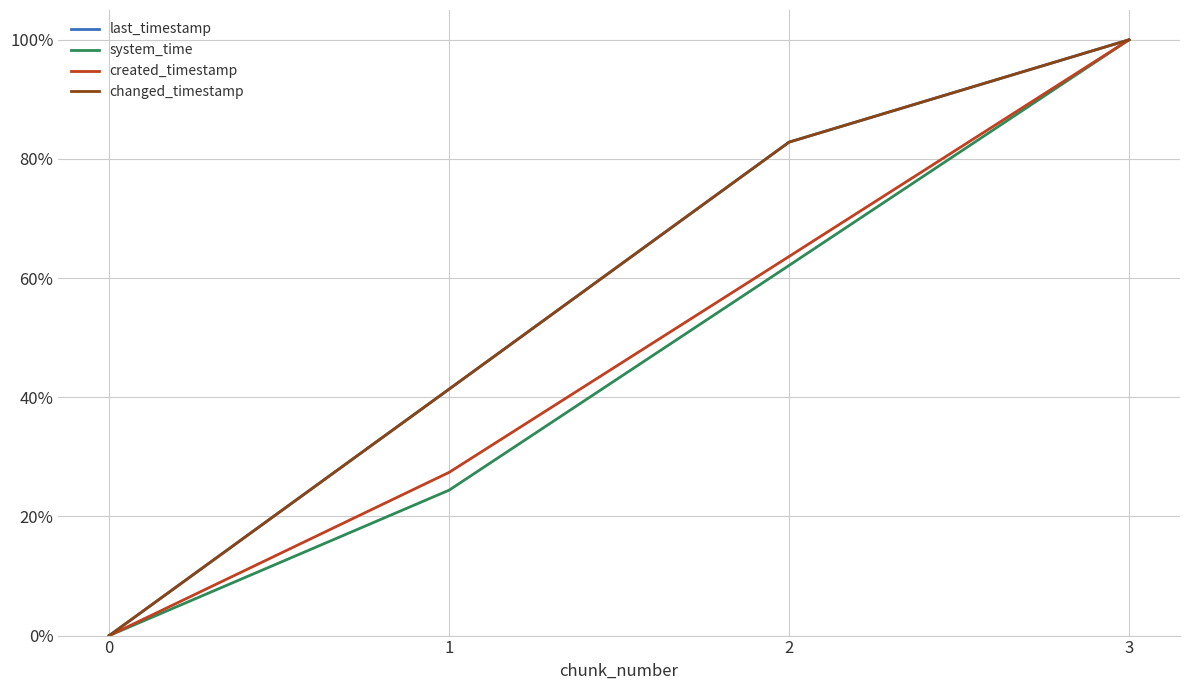

Rank the categories by created_timestamp value from lowest to highest.

0, 1, 2, 3